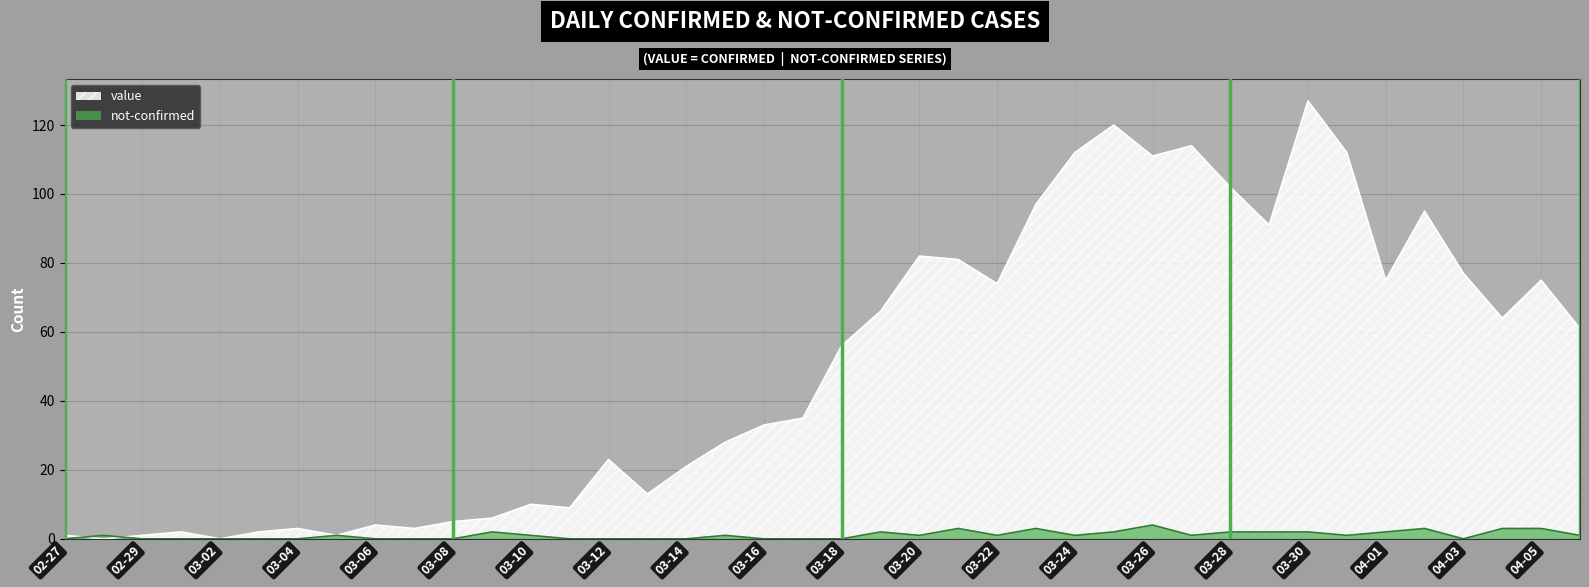

Count the not-confirmed values in the range 0 to 2.

34